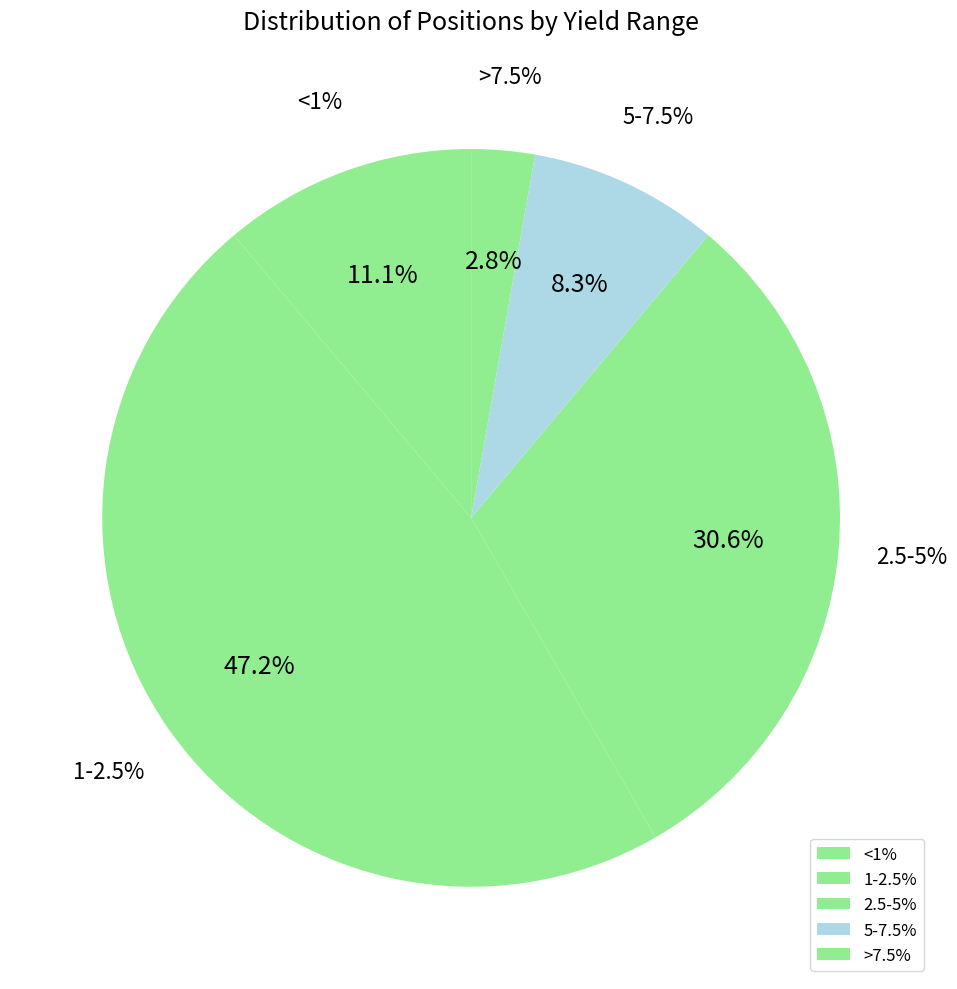

Does >7.5% represent more than half of the total?

No